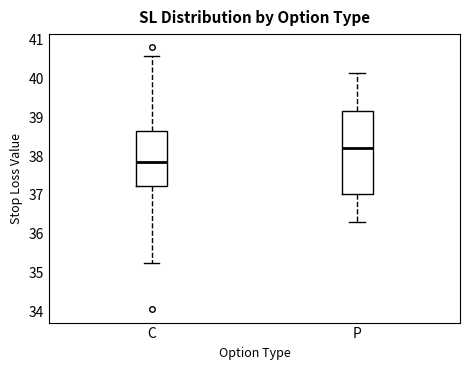

Reading left to right, transcribe this box plot: for each box, give where its median line is, the range the box spans, and where its two whiskers end, as read against the y-axis. The values are not printed on the chart, so give them approximately, as read against the axis.

C: median 37.8, box 37.2 to 38.6, whiskers 35.3 to 40.6
P: median 38.2, box 37.0 to 39.2, whiskers 36.3 to 40.1